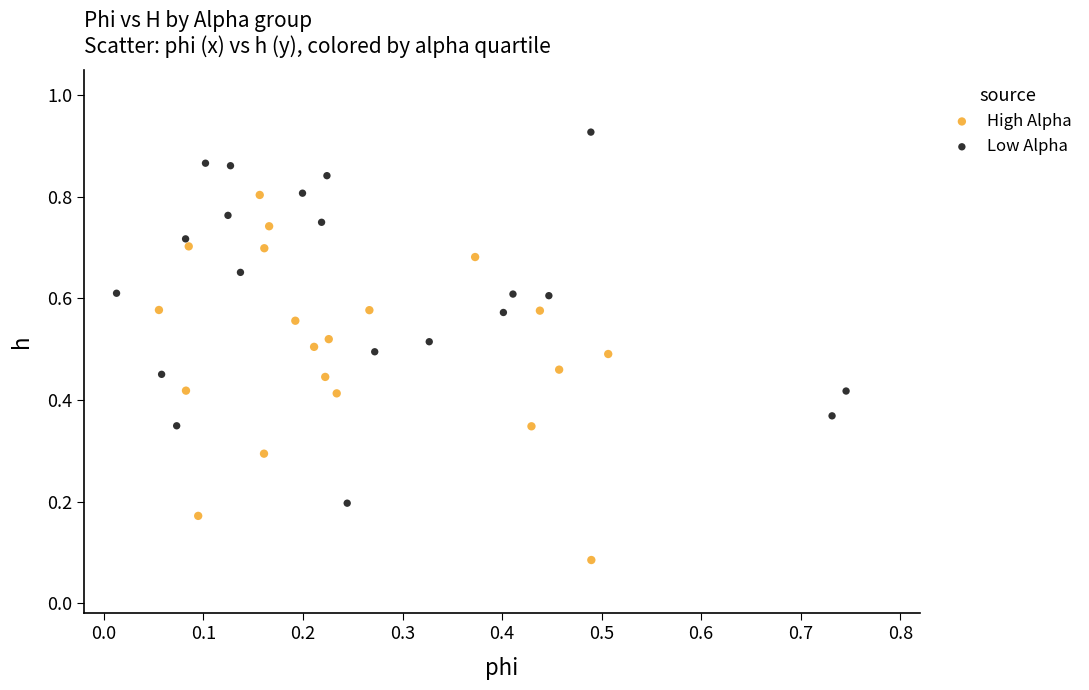

What are all the series names shown in the legend?

High Alpha, Low Alpha